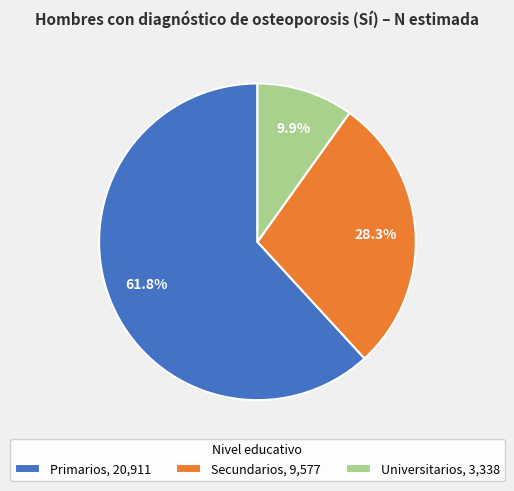

What percentage is the Universitarios slice, to the nearest percent?

10%